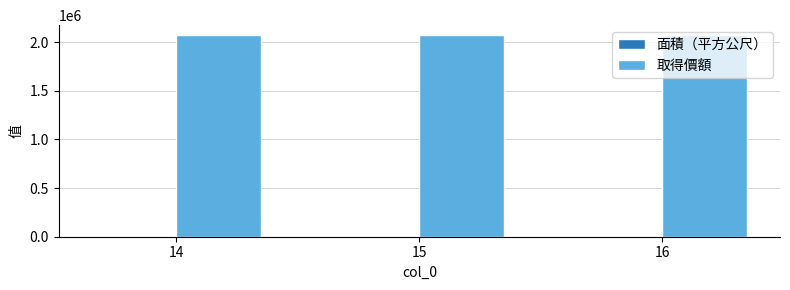

Which series has the largest total across all categories?

取得價額